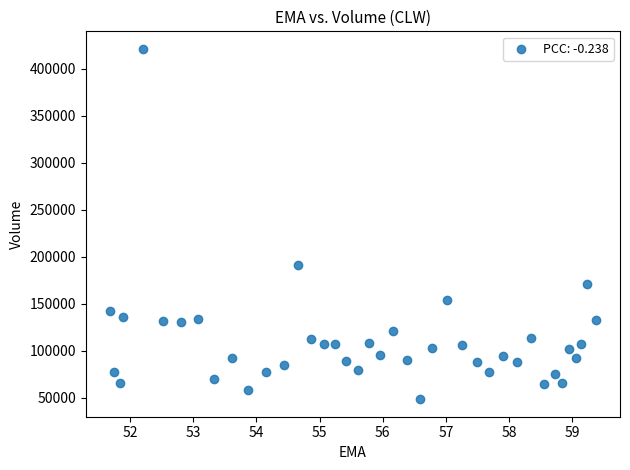

What is the range of Y values (max minus min)?

372400